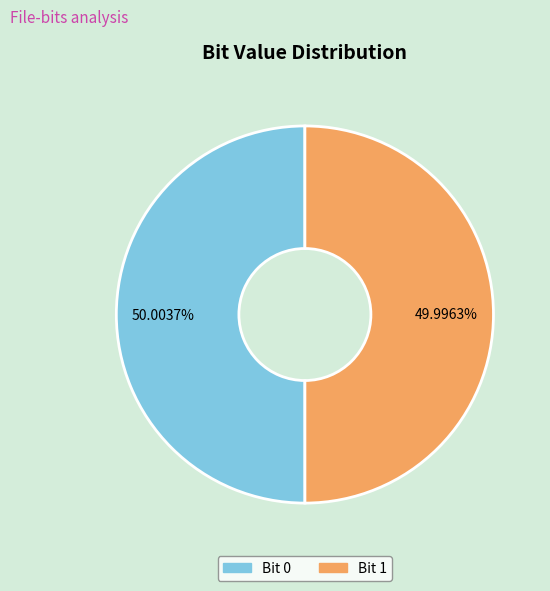

Does any single category account for the majority?

Yes